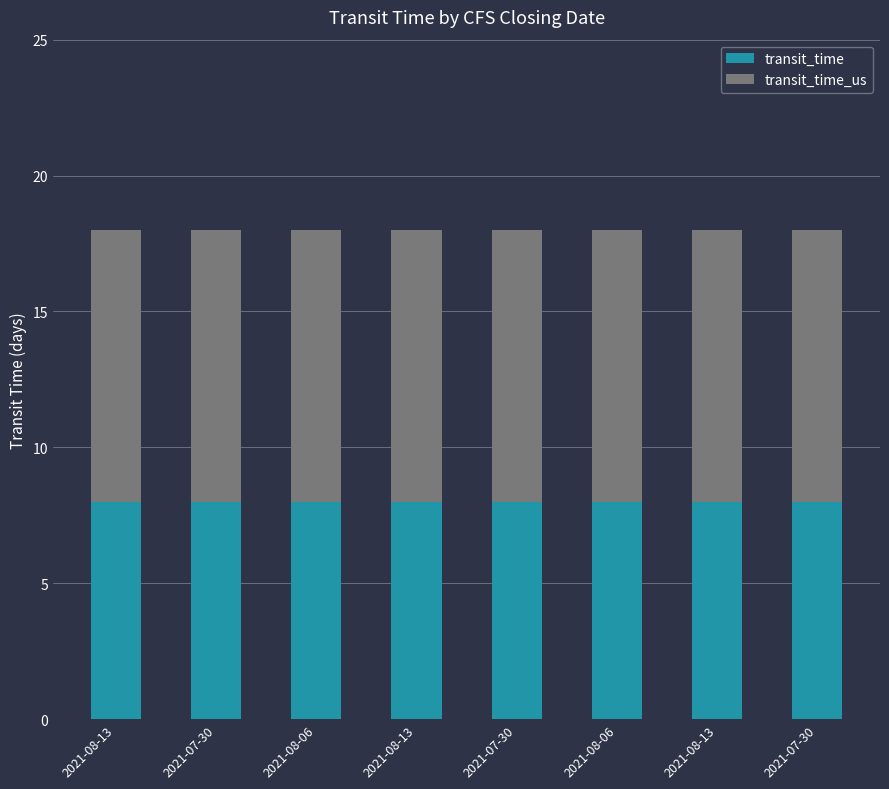

What are all the series names shown in the legend?

transit_time, transit_time_us